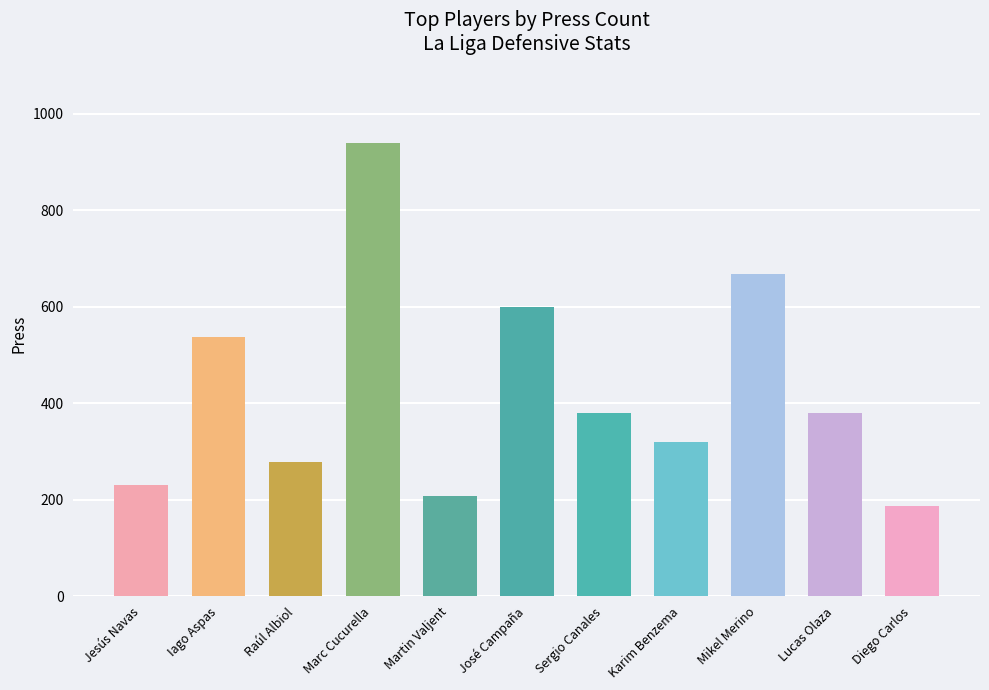

What is the difference between the maximum and minimum values?

751